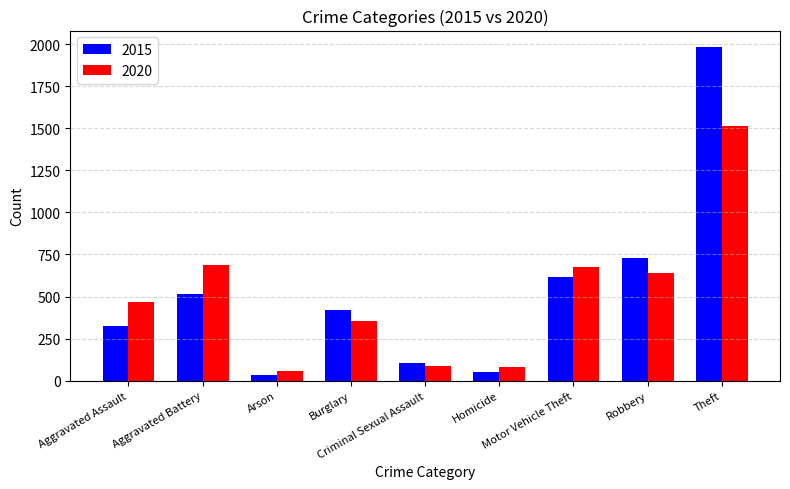

What is the average value of the 2020 series?

506